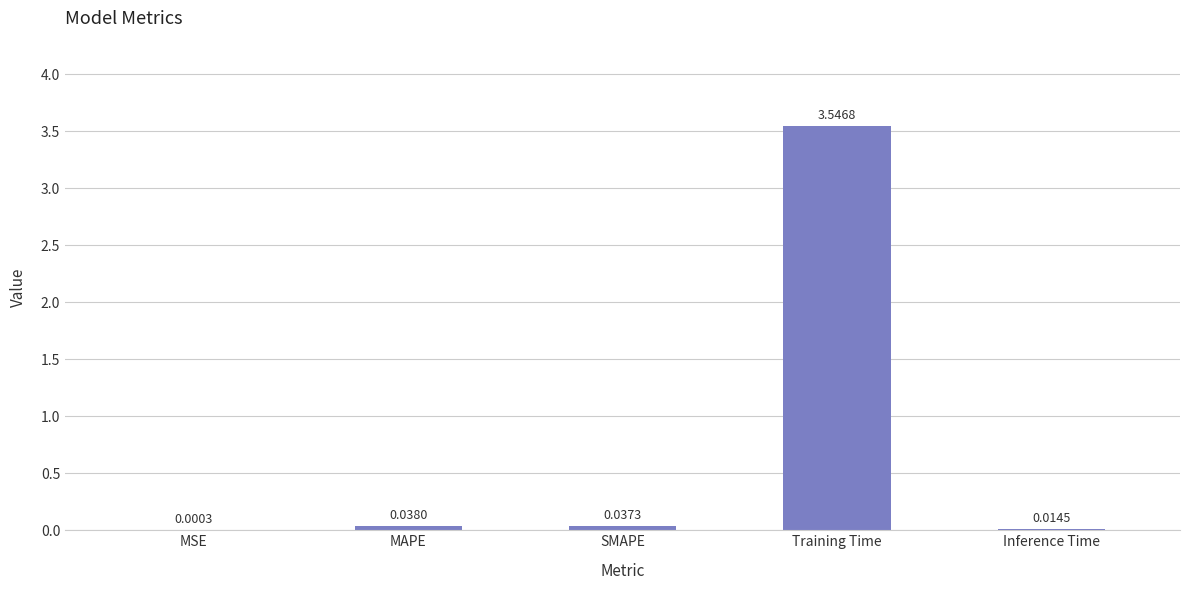

What is the change in value from Training Time to Inference Time?

-3.5